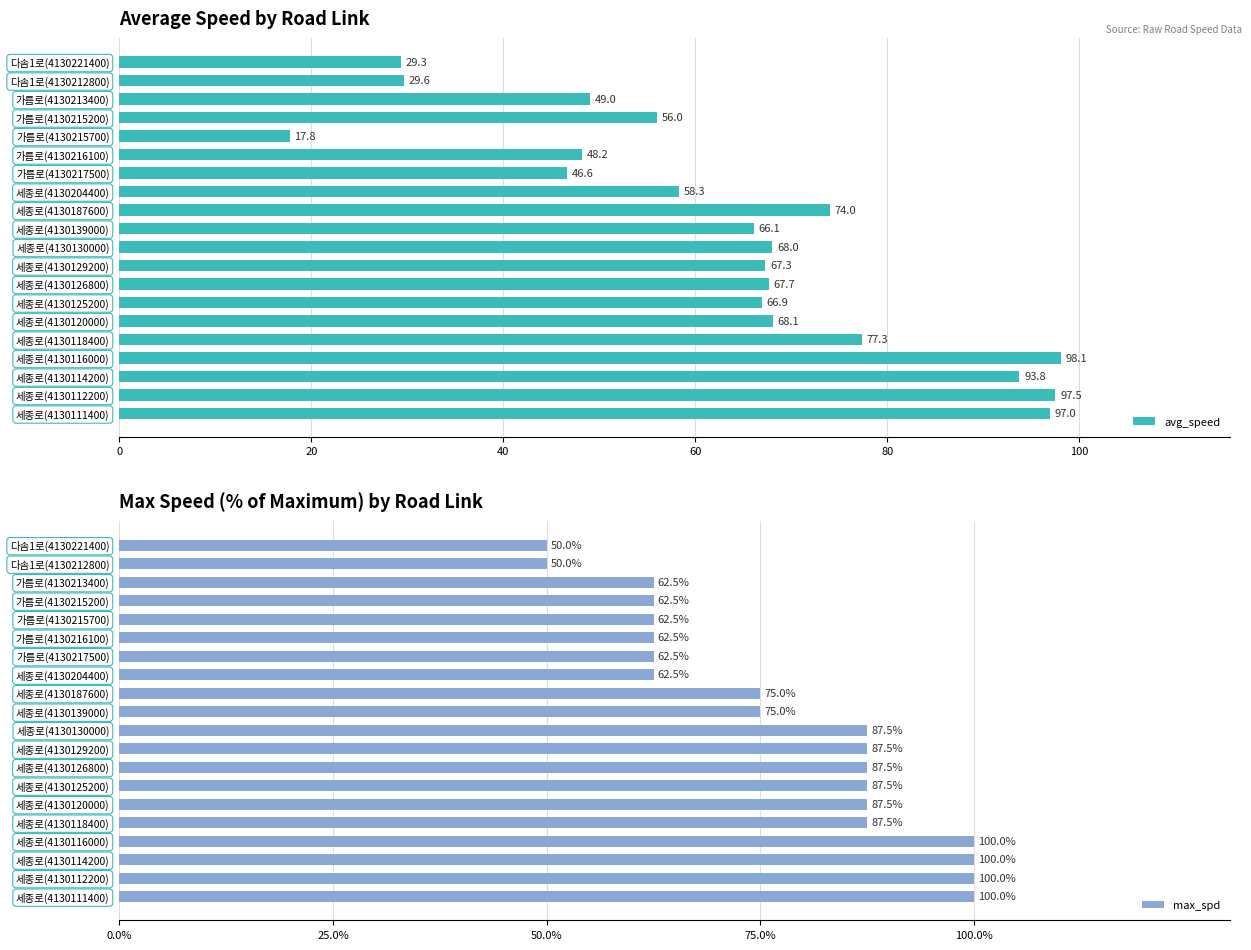

True or false: avg_speed has a value of 66.3 at 가름로(4130217500).

False